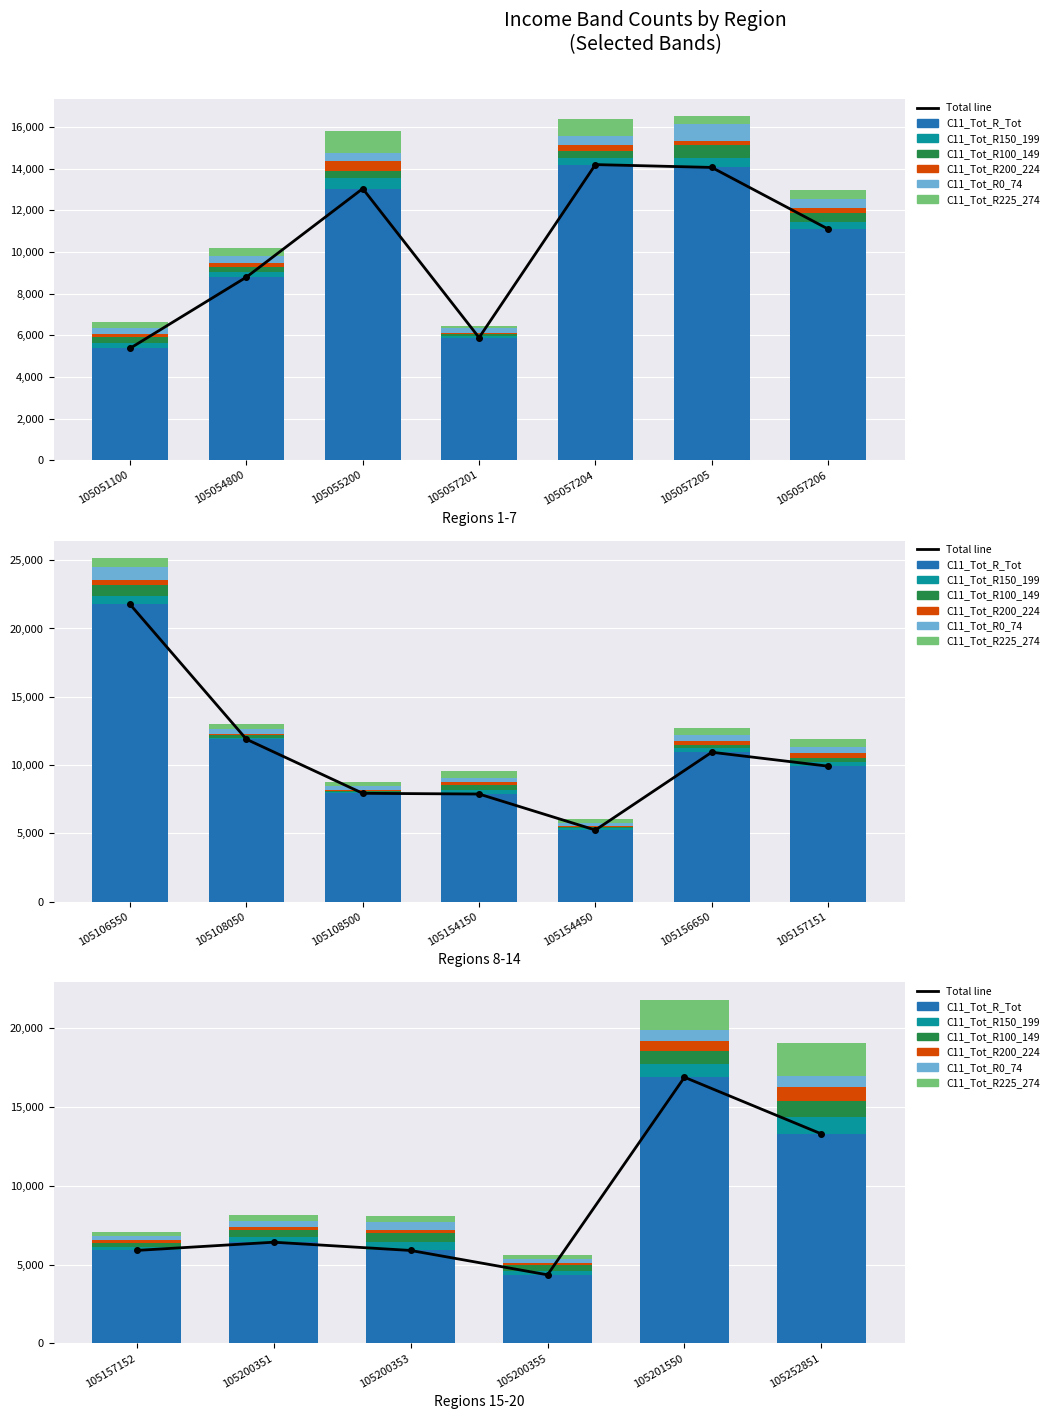

Between 105057201 and 105156650, which series saw the biggest shift?

C11_Tot_R_Tot